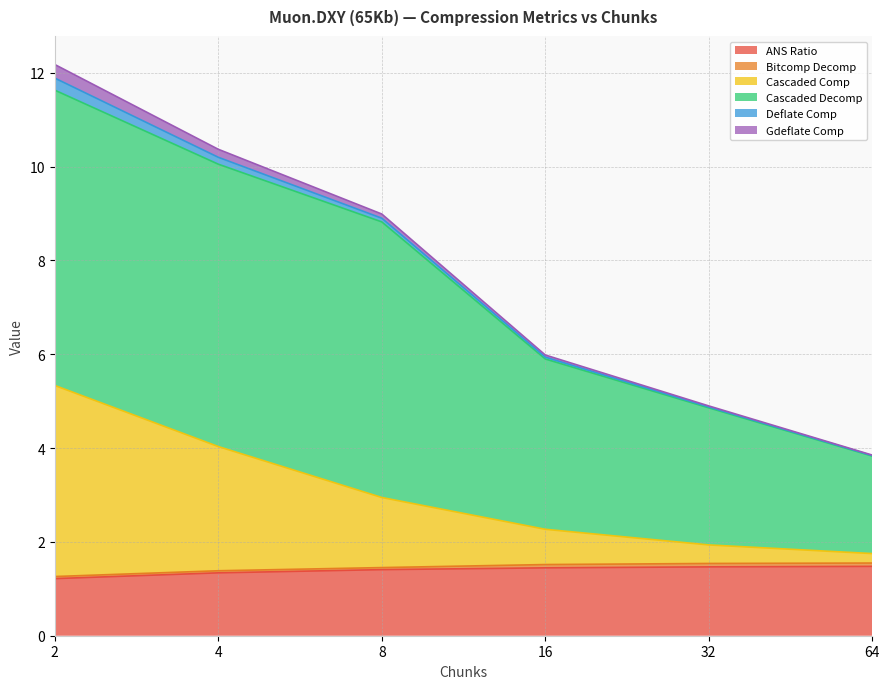

What is the maximum value for ANS Ratio?

1.5